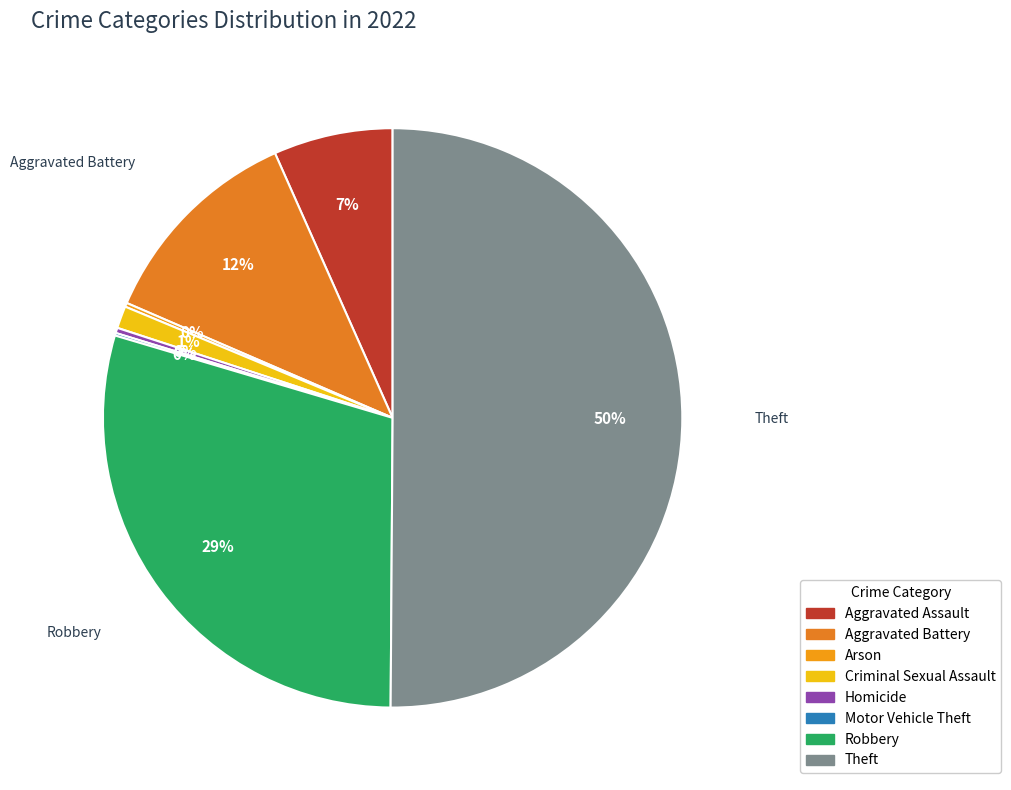

What percentage do Theft and Criminal Sexual Assault together represent?

51.4%